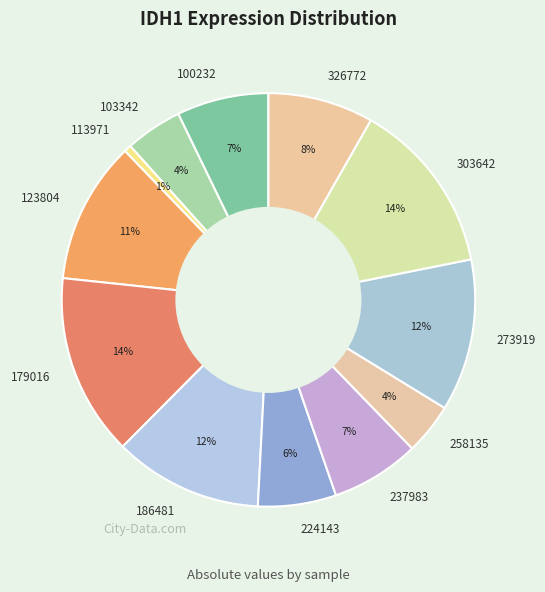

What is the smallest slice in the pie chart?

113971